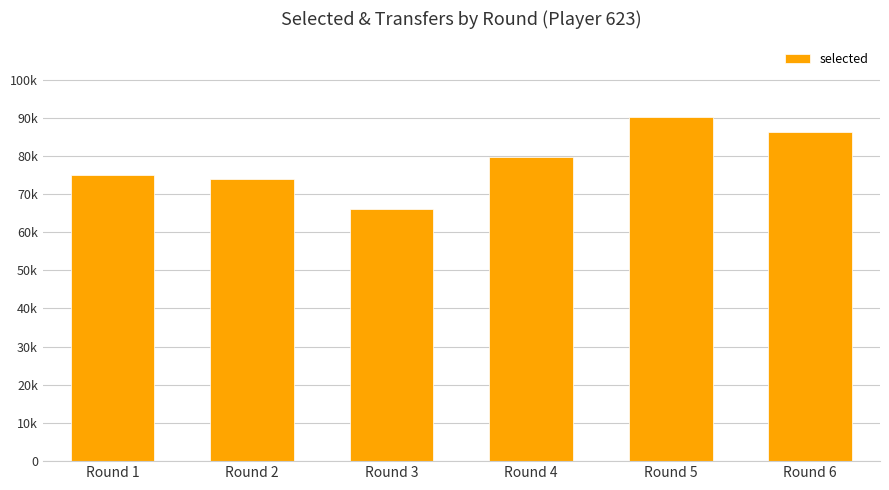

Are the bars horizontal?

No